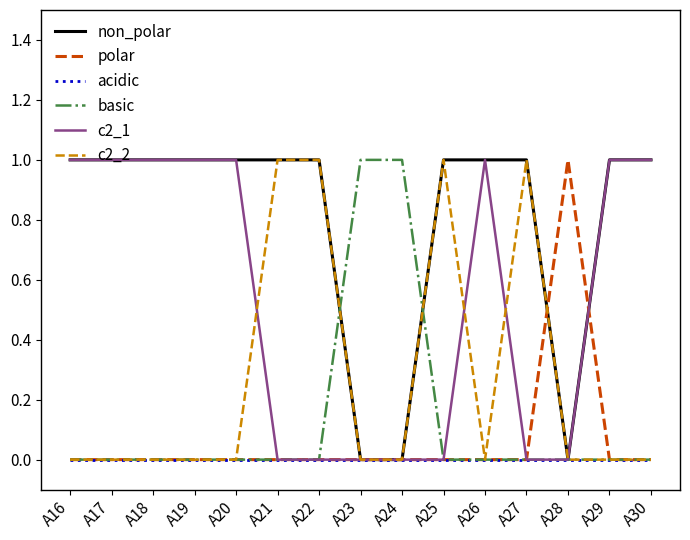

Which series has the largest total across all categories?

non_polar